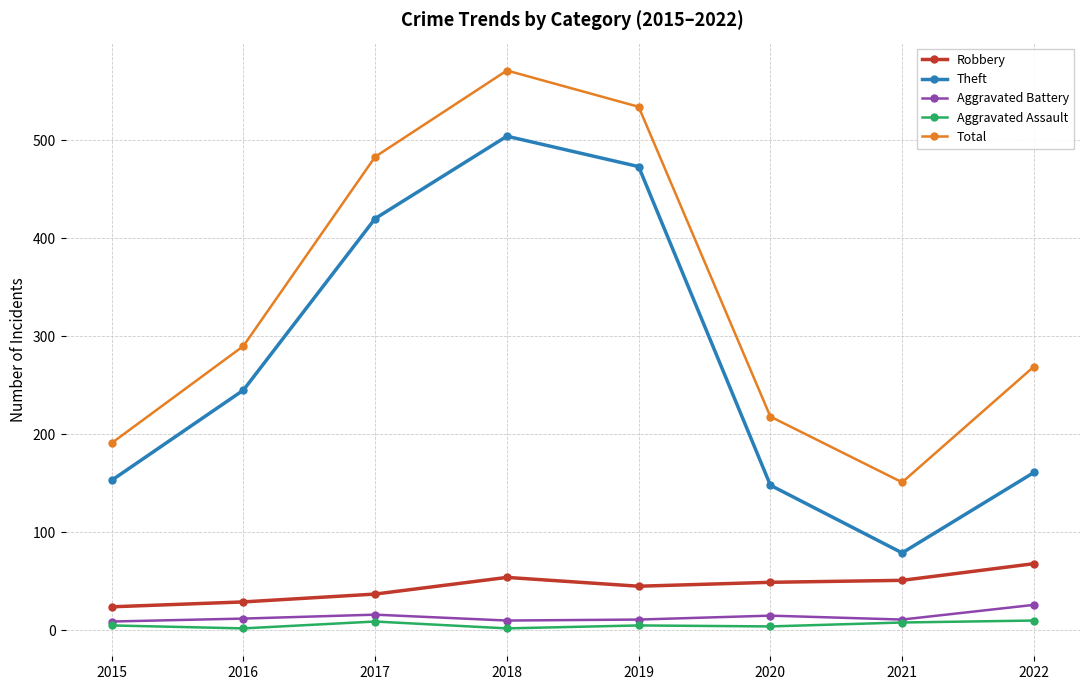

True or false: Total and Aggravated Assault cross at least once.

False